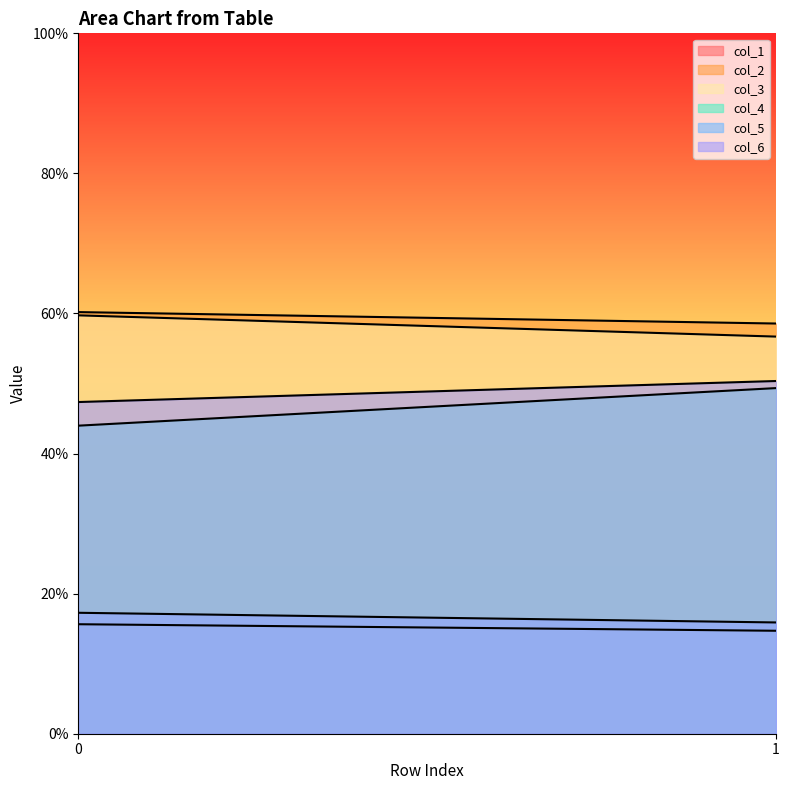

Which series has the widest spread of values?

col_4